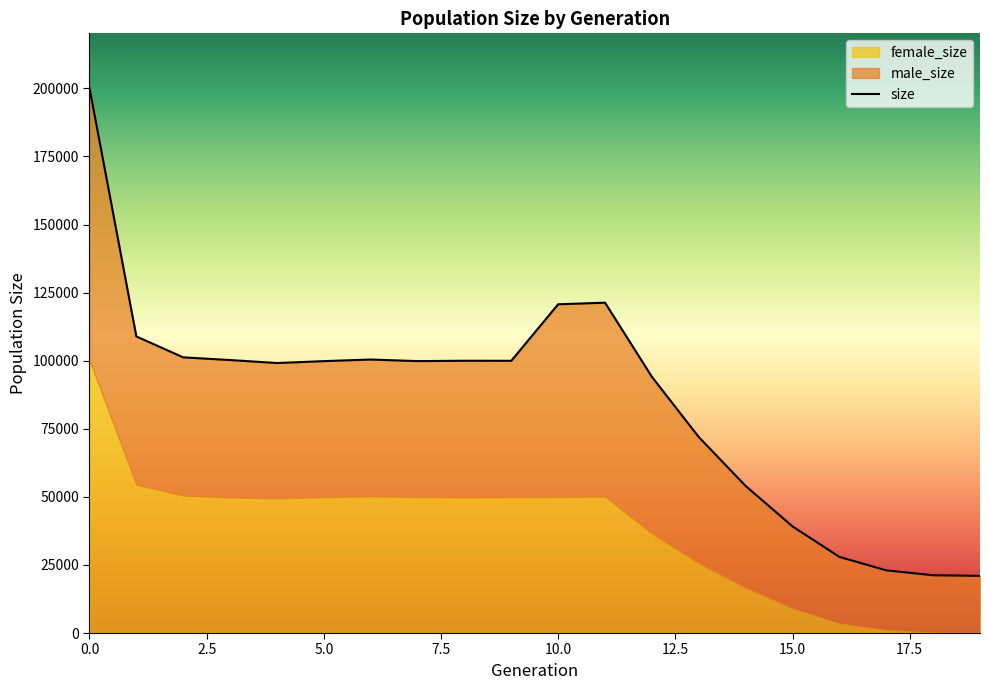

What is the maximum value for female_size?

100215